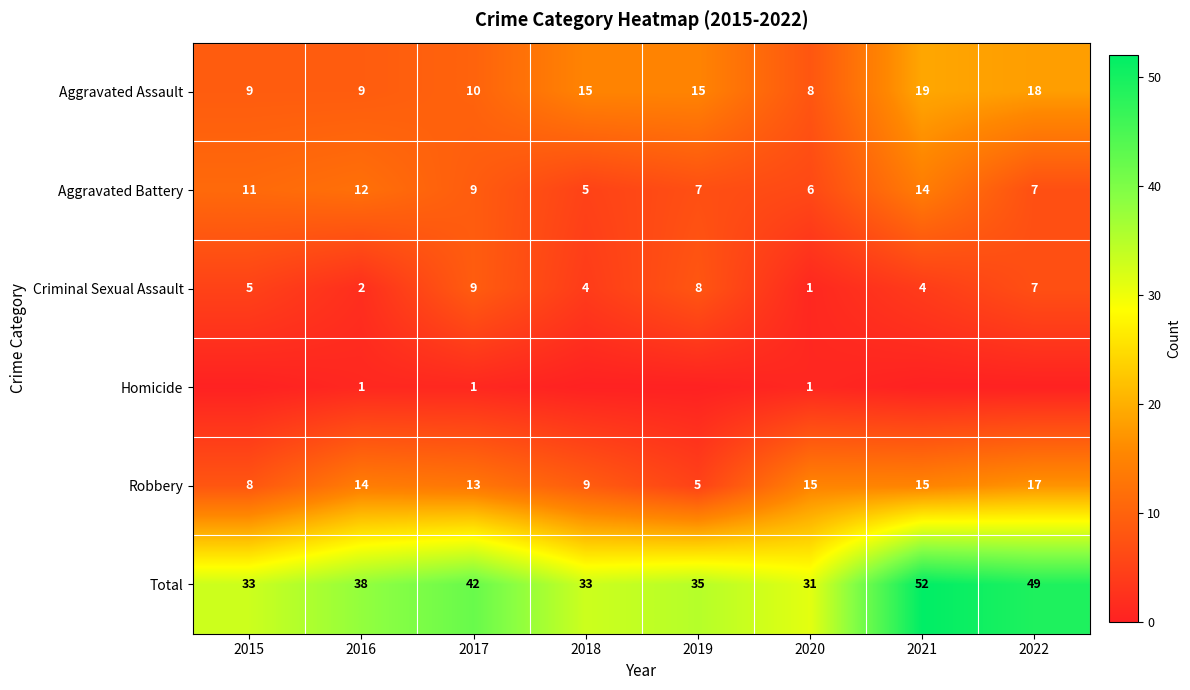

The value of Criminal Sexual Assault at 2018 is 4. True or false?

True